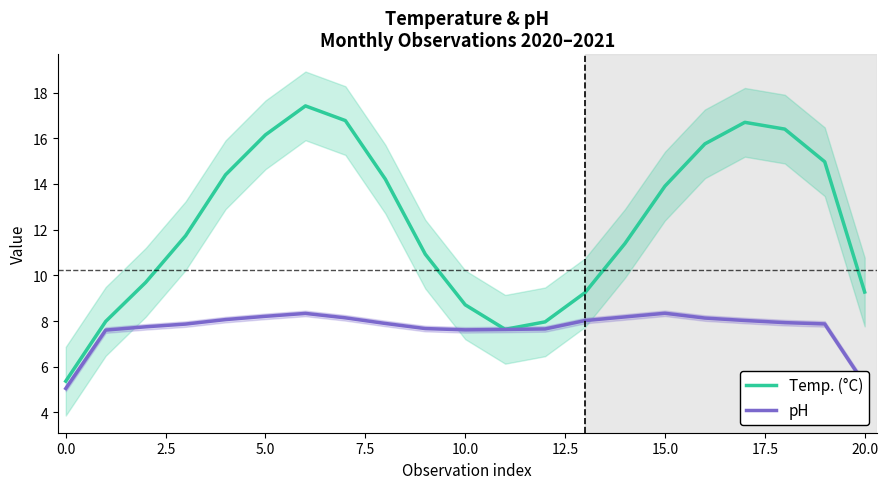

List the series in order of their peak value, highest first.

Temp. (°C), pH